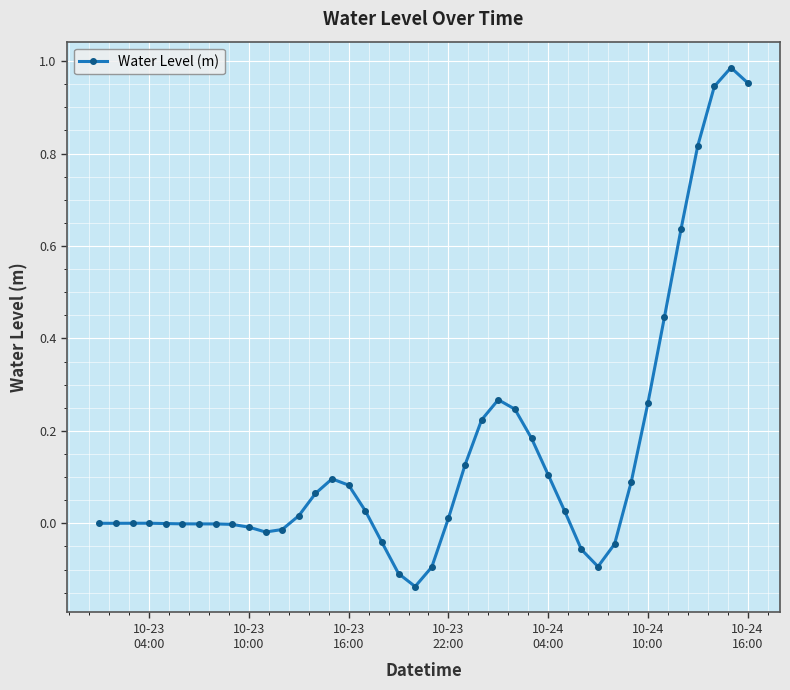

What is the sum of all values?

6.0